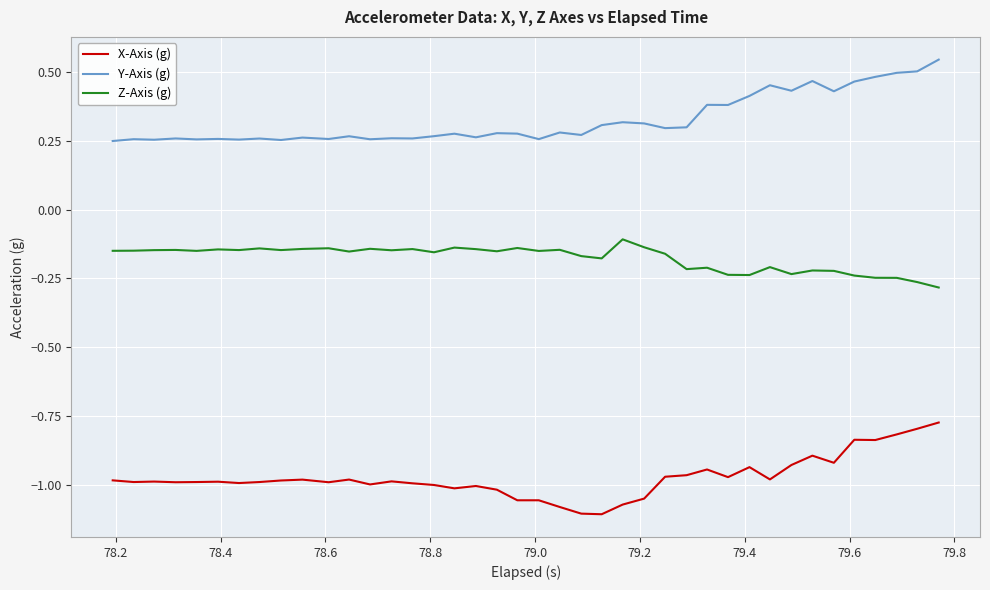

True or false: X-Axis (g) and Z-Axis (g) cross at least once.

False